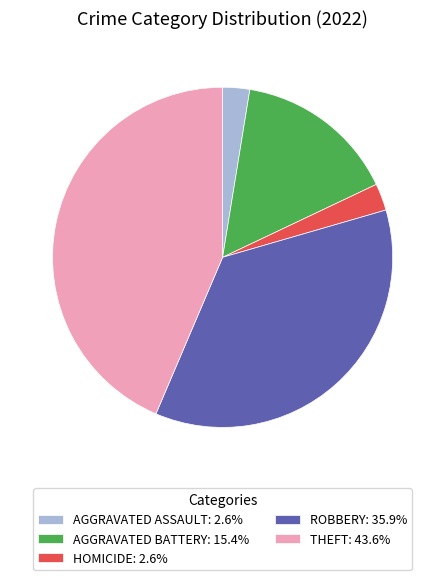

Is the sum of THEFT: 43.6% and AGGRAVATED ASSAULT: 2.6% greater than half?

No